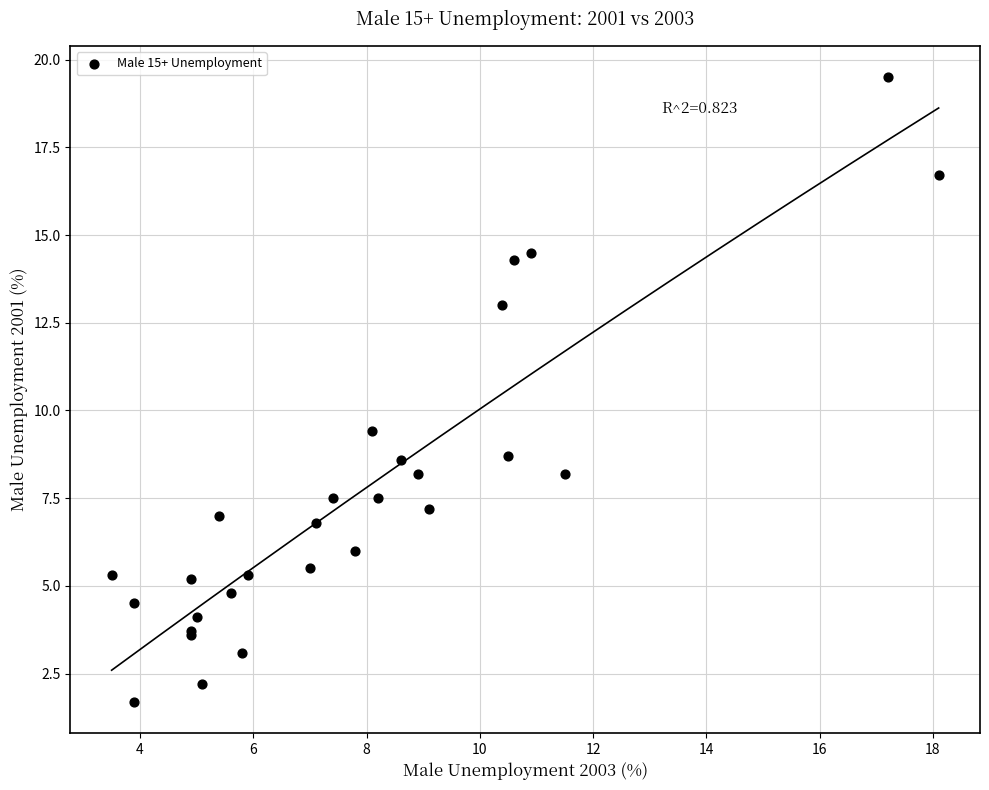

What Y value in the scatter plot is closest to 10?

9.4